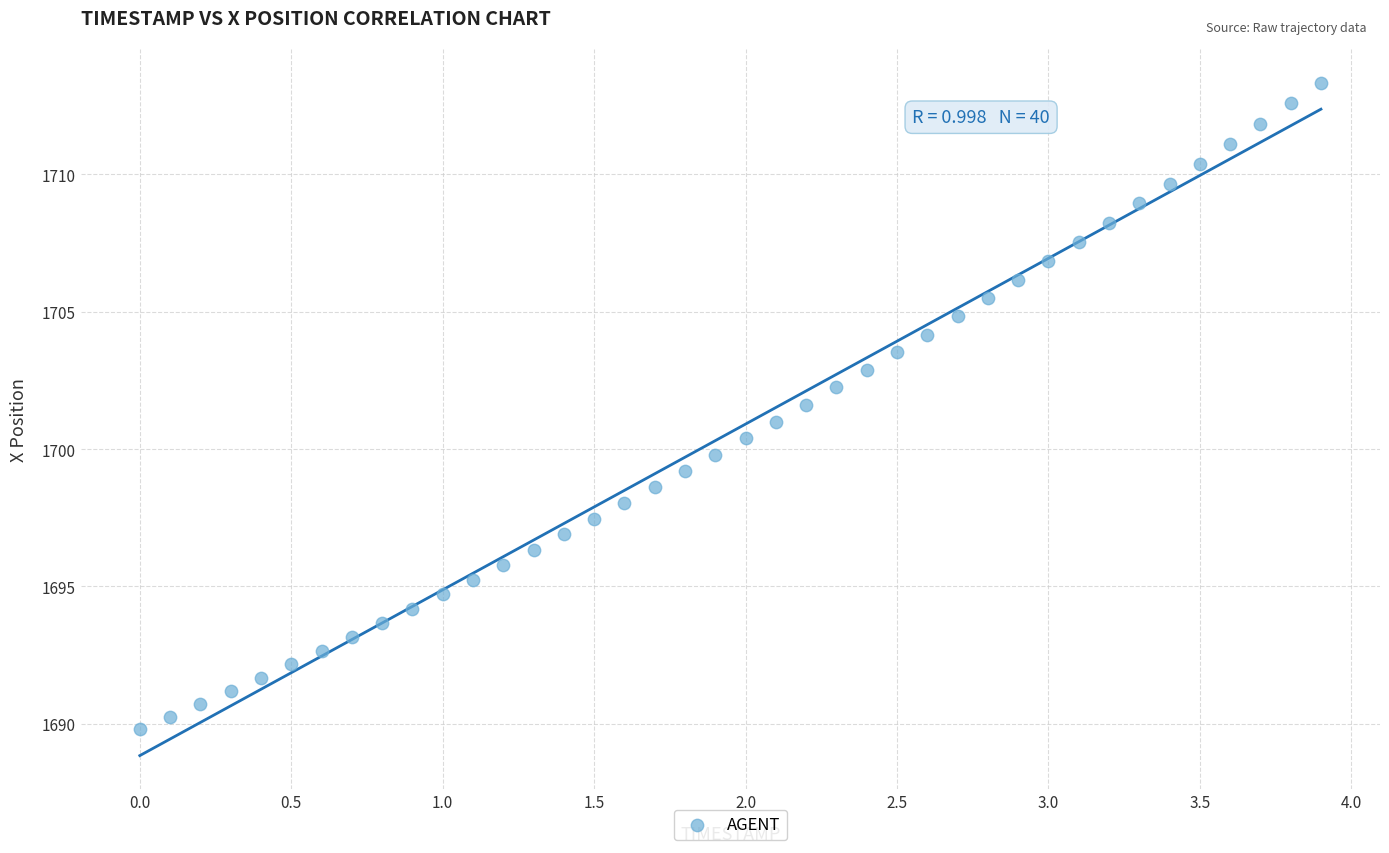

What is the range of Y values (max minus min)?

23.5